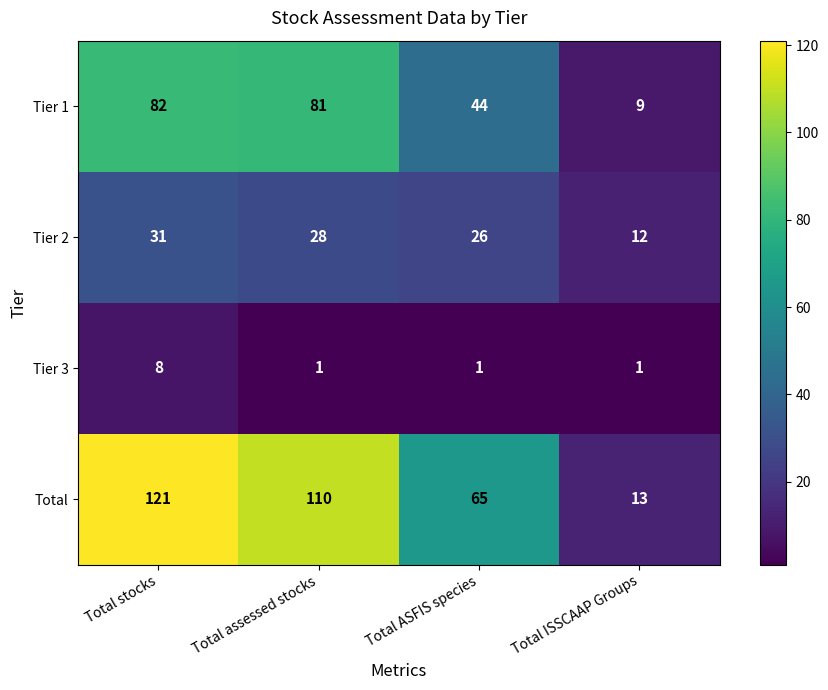

Reading left to right, list all the values displayed in this chart.

Tier 1: Total stocks=82	Total assessed stocks=81	Total ASFIS species=44	Total ISSCAAP Groups=9
Tier 2: Total stocks=31	Total assessed stocks=28	Total ASFIS species=26	Total ISSCAAP Groups=12
Tier 3: Total stocks=8	Total assessed stocks=1	Total ASFIS species=1	Total ISSCAAP Groups=1
Total: Total stocks=121	Total assessed stocks=110	Total ASFIS species=65	Total ISSCAAP Groups=13